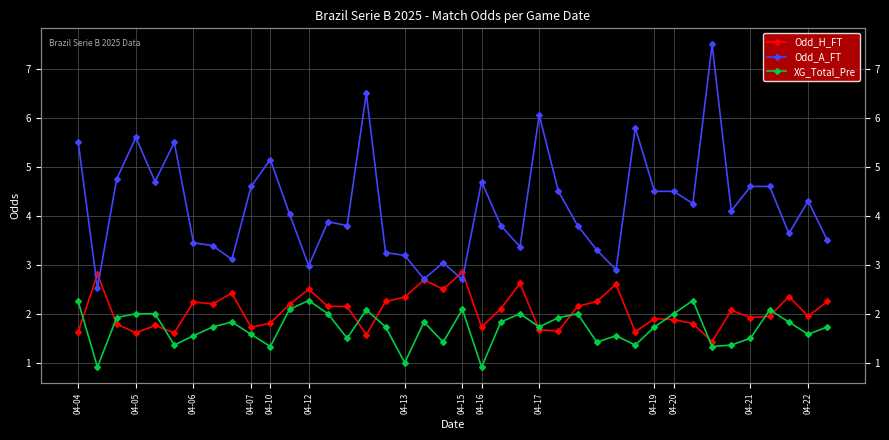

True or false: Odd_H_FT and Odd_A_FT intersect in this chart.

True